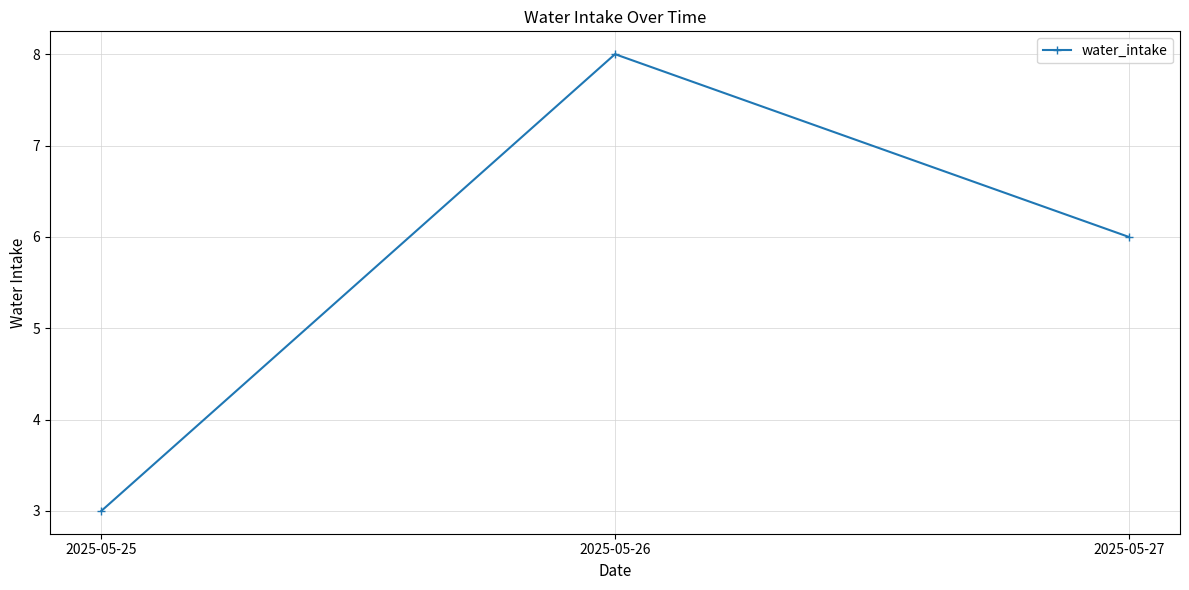

The chart shows a value of 6 at 2025-05-27. True or false?

True